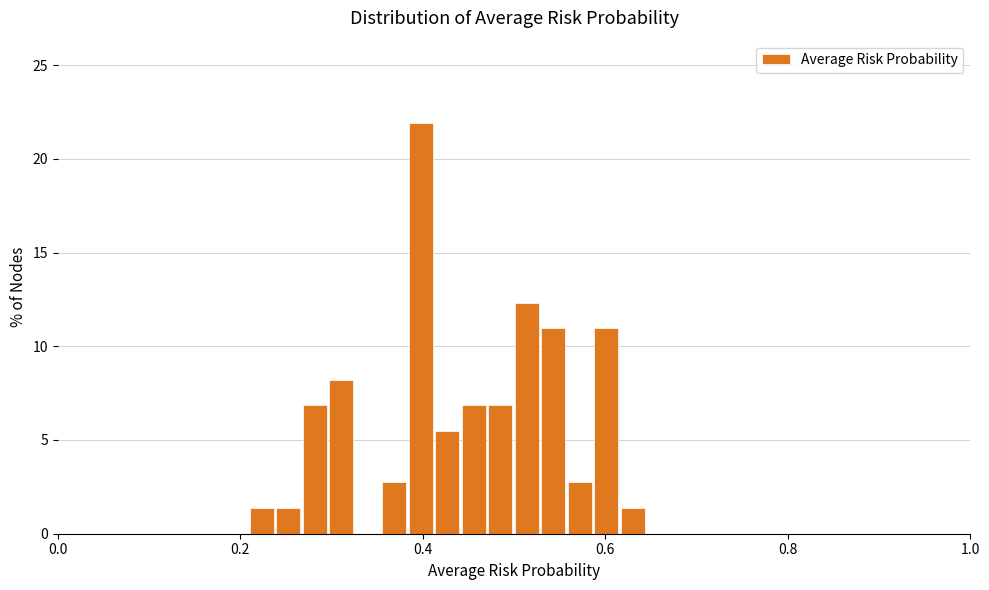

Around what value on the x-axis is the tallest bar? Give the approximate position of its centre, as read against the axis.

0.40